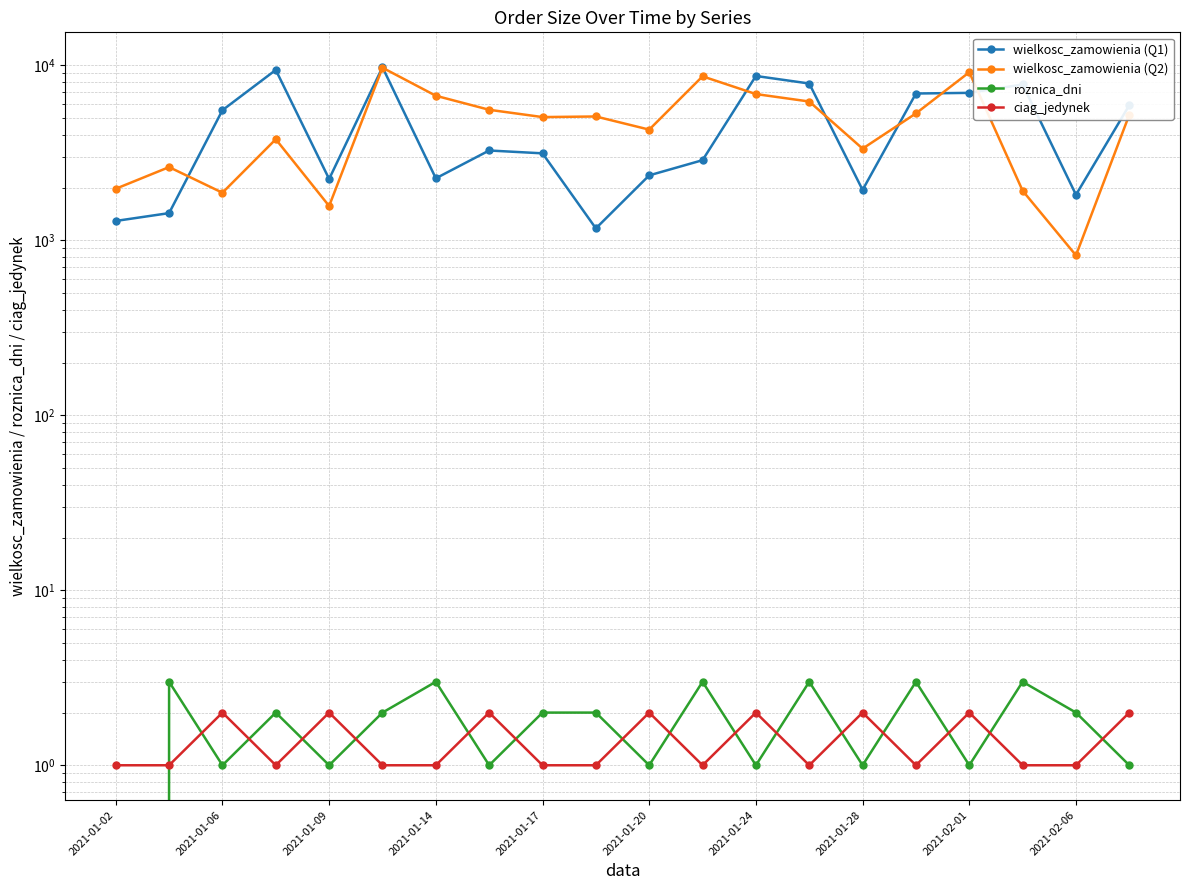

Which series changed the most between 14 and 17?

wielkosc_zamowienia (Q1)